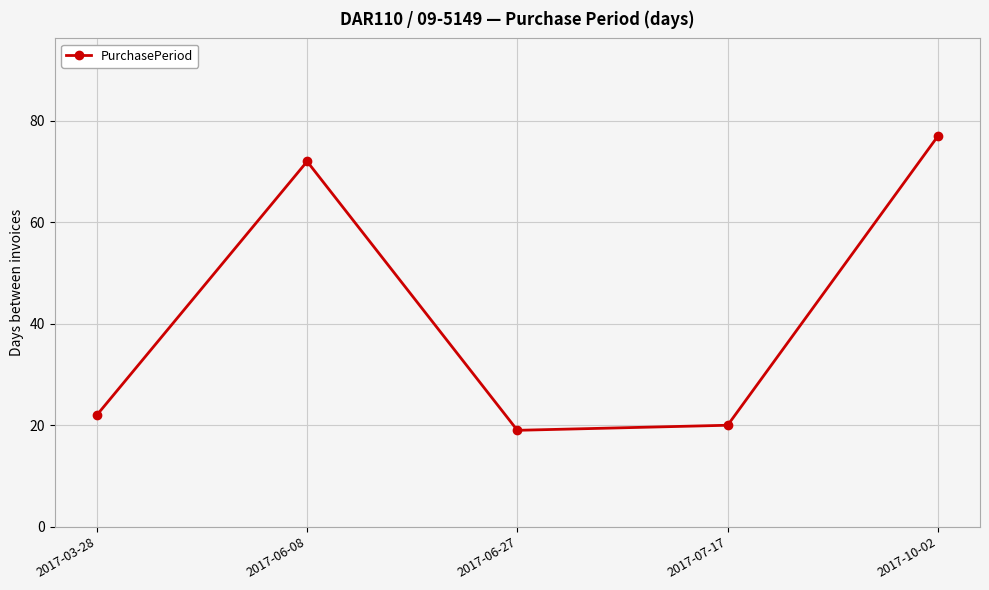

List the labels in order of value, smallest first.

2017-06-27, 2017-07-17, 2017-03-28, 2017-06-08, 2017-10-02